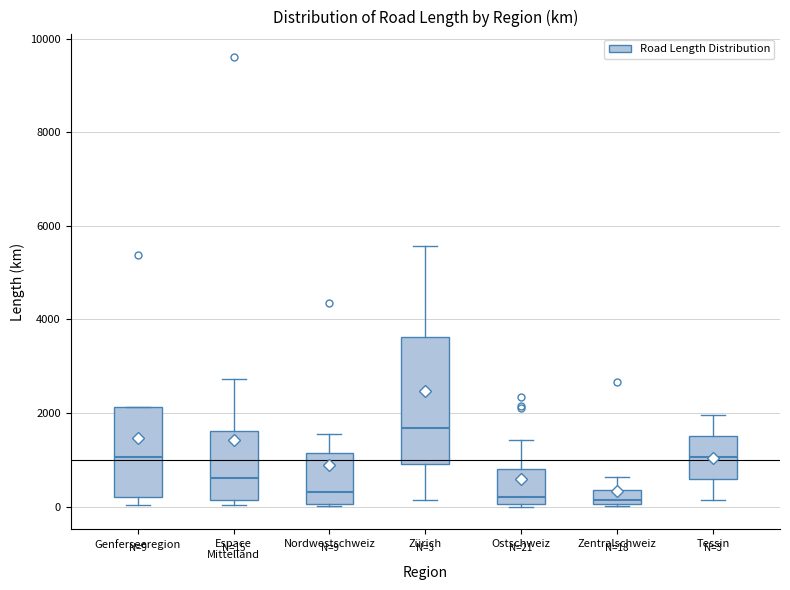

Which box is the tallest, from its lower edge to its upper edge?

Zürich